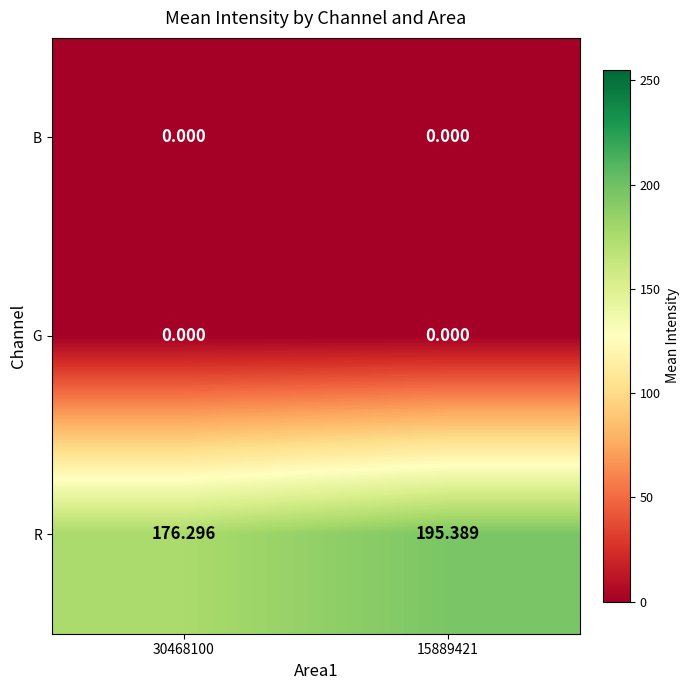

How many categories are shown in the chart?

2